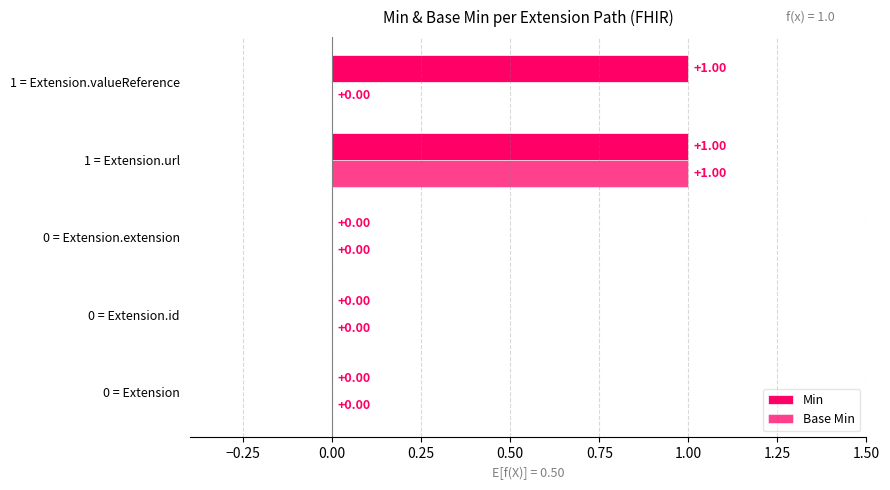

How many values in Min are above zero?

2